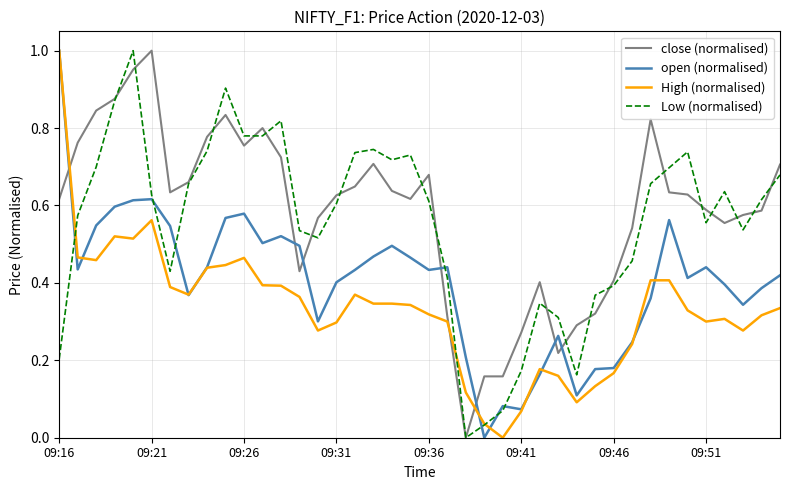

Is this an area chart (filled region under the line)?

No